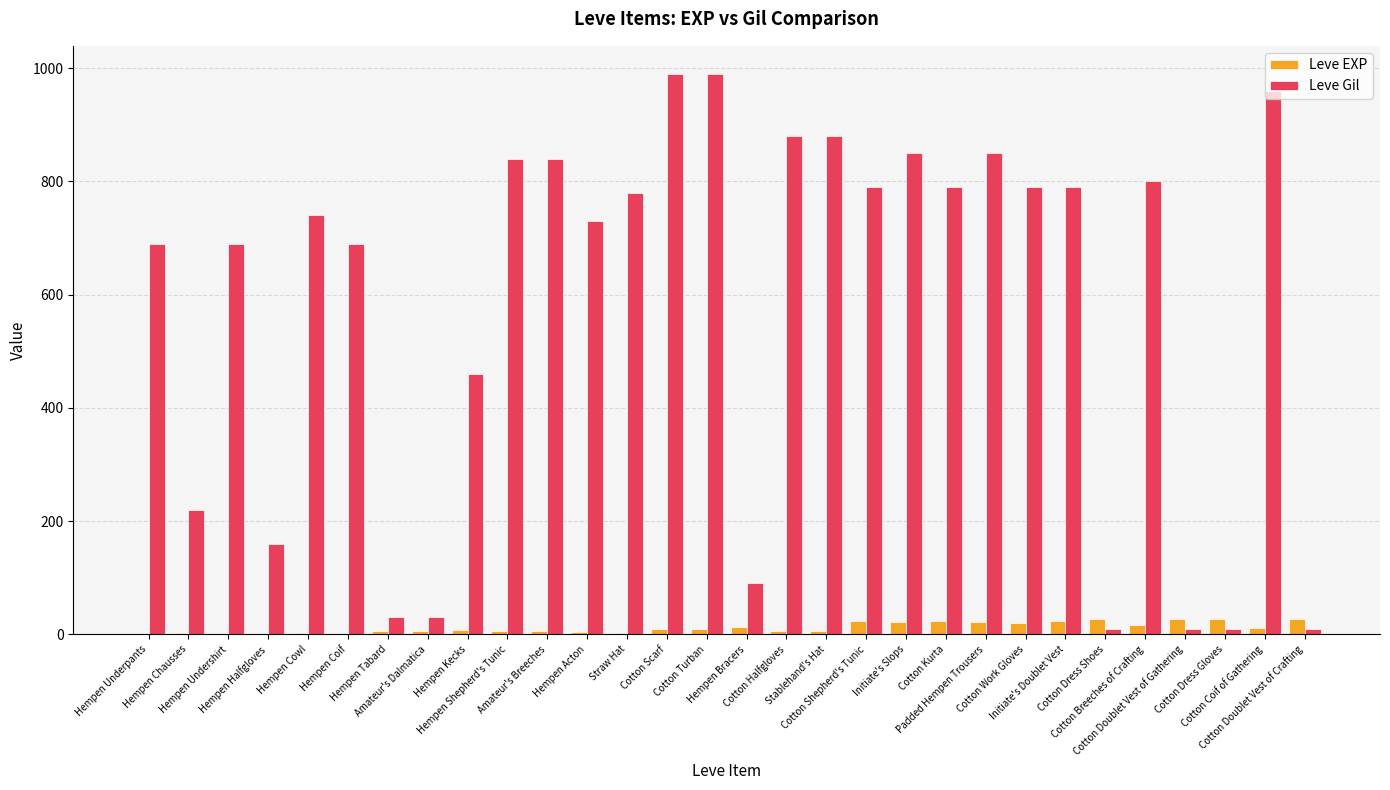

The Leve Gil series shows 1765 at Cotton Turban. True or false?

False